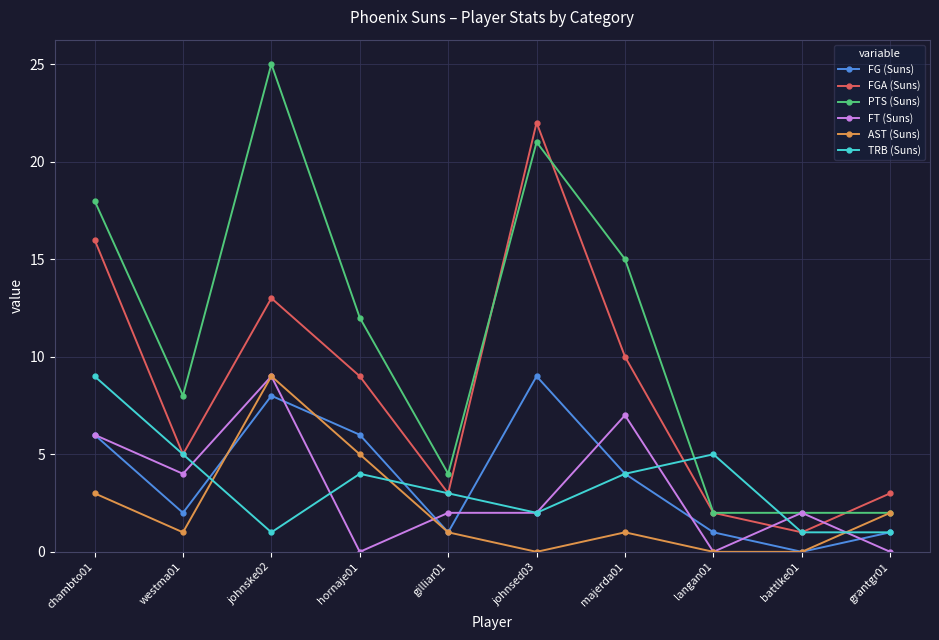

True or false: TRB (Suns) and FGA (Suns) intersect in this chart.

True